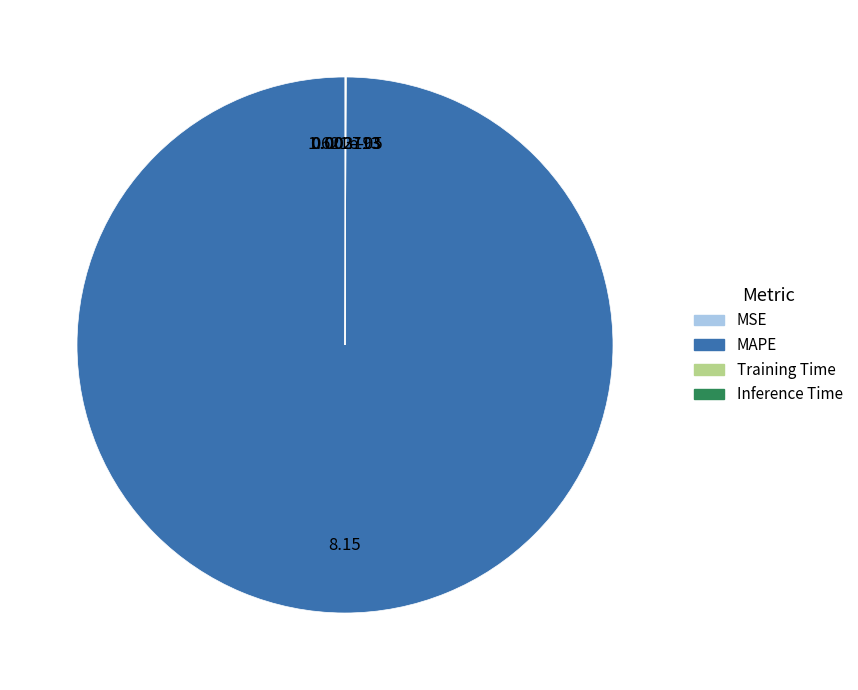

What is the largest slice in the pie chart?

MAPE